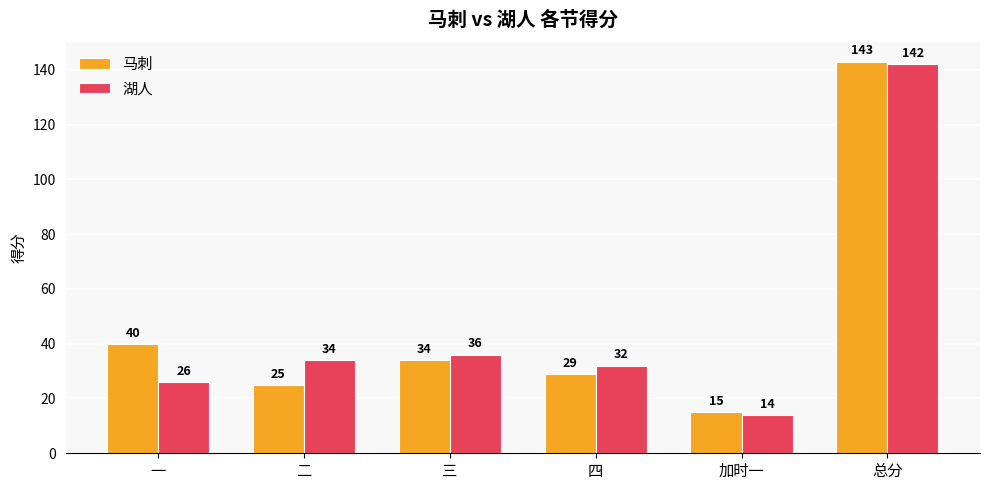

Are the bars grouped side by side (vs. stacked)?

Yes